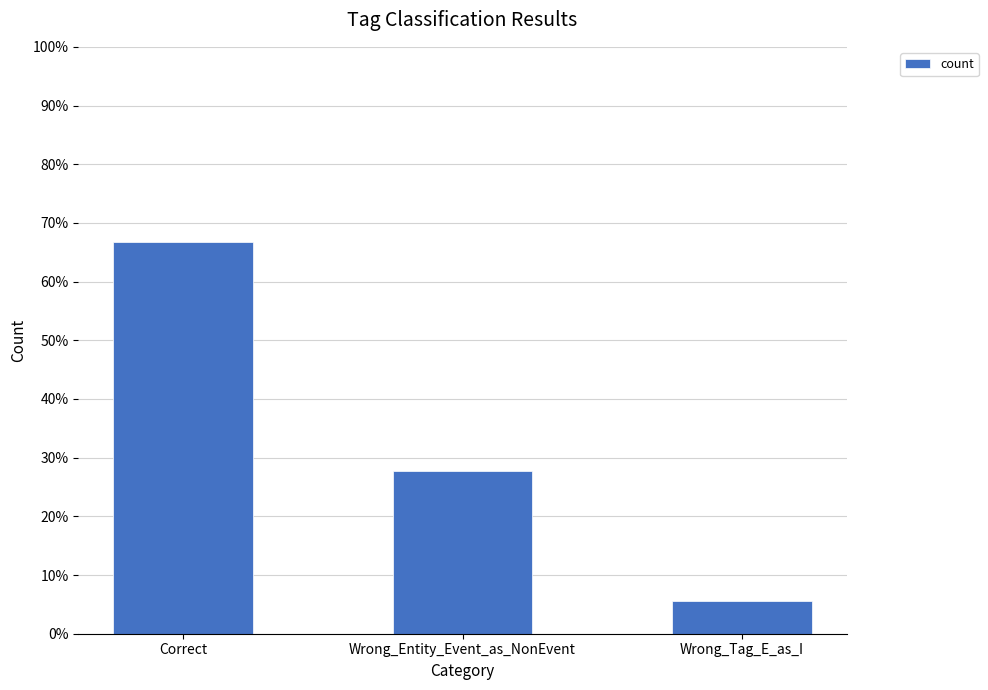

Is it true that the value at Wrong_Entity_Event_as_NonEvent is 0.3?

True